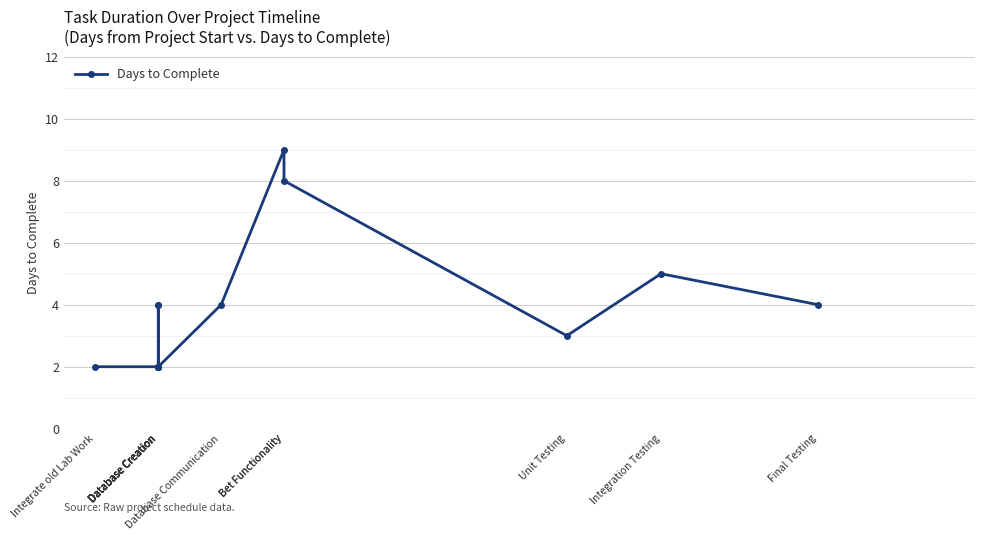

How many points are lower than both their immediate neighbors (excluding endpoints)?

2